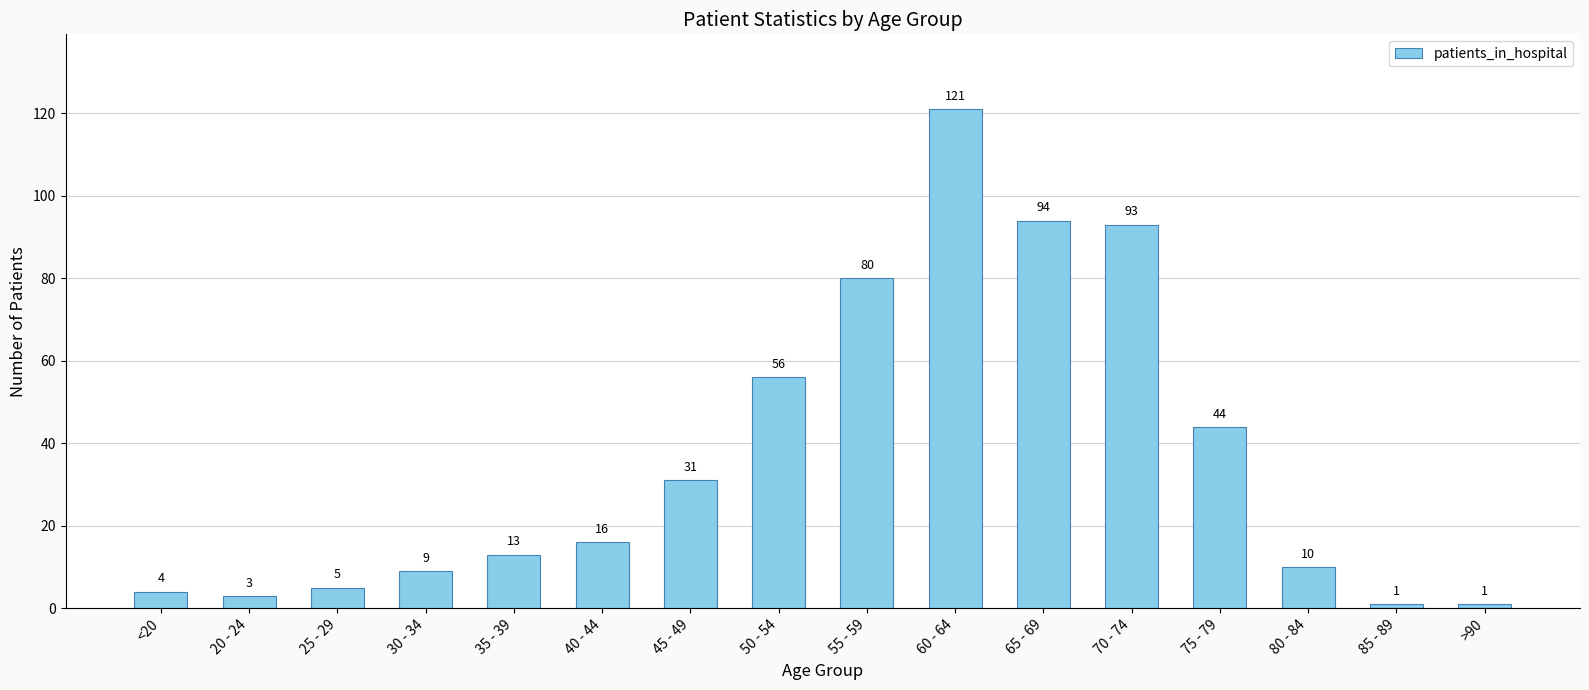

Which category has the highest value across all series?

60 - 64